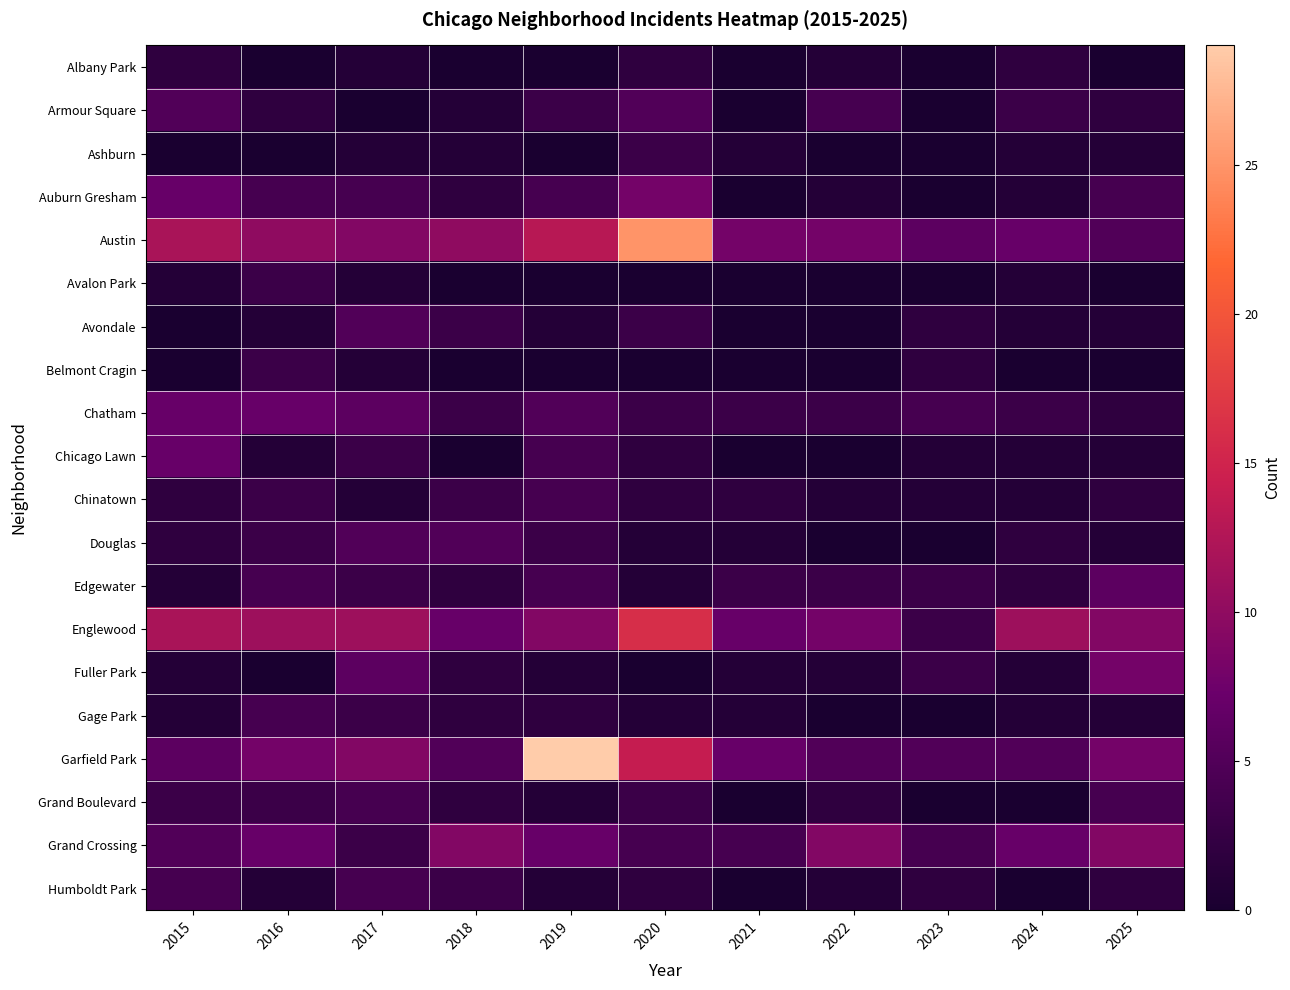

Reading right to left, list all the values displayed in this chart.

Albany Park: 2025=0	2024=2	2023=0	2022=1	2021=0	2020=2	2019=0	2018=0	2017=1	2016=0	2015=2
Armour Square: 2025=2	2024=3	2023=0	2022=4	2021=0	2020=5	2019=3	2018=1	2017=0	2016=2	2015=5
Ashburn: 2025=1	2024=1	2023=0	2022=0	2021=1	2020=3	2019=0	2018=1	2017=1	2016=0	2015=0
Auburn Gresham: 2025=4	2024=1	2023=0	2022=1	2021=0	2020=8	2019=4	2018=2	2017=4	2016=4	2015=7
Austin: 2025=5	2024=7	2023=6	2022=8	2021=8	2020=25	2019=13	2018=10	2017=9	2016=10	2015=12
Avalon Park: 2025=0	2024=1	2023=0	2022=0	2021=0	2020=0	2019=0	2018=0	2017=1	2016=3	2015=1
Avondale: 2025=1	2024=1	2023=2	2022=0	2021=0	2020=3	2019=1	2018=3	2017=5	2016=1	2015=0
Belmont Cragin: 2025=0	2024=0	2023=2	2022=0	2021=0	2020=0	2019=0	2018=0	2017=1	2016=3	2015=0
Chatham: 2025=2	2024=3	2023=4	2022=3	2021=3	2020=3	2019=5	2018=3	2017=6	2016=7	2015=7
Chicago Lawn: 2025=1	2024=1	2023=1	2022=0	2021=0	2020=2	2019=4	2018=0	2017=3	2016=1	2015=7
Chinatown: 2025=2	2024=1	2023=1	2022=1	2021=2	2020=2	2019=4	2018=3	2017=1	2016=3	2015=2
Douglas: 2025=1	2024=2	2023=0	2022=0	2021=1	2020=1	2019=3	2018=5	2017=5	2016=3	2015=2
Edgewater: 2025=6	2024=2	2023=3	2022=3	2021=3	2020=1	2019=4	2018=2	2017=3	2016=4	2015=1
Englewood: 2025=9	2024=11	2023=3	2022=8	2021=7	2020=16	2019=9	2018=7	2017=11	2016=11	2015=12
Fuller Park: 2025=8	2024=1	2023=3	2022=1	2021=1	2020=0	2019=1	2018=2	2017=6	2016=0	2015=1
Gage Park: 2025=1	2024=1	2023=0	2022=0	2021=1	2020=1	2019=2	2018=2	2017=3	2016=4	2015=1
Garfield Park: 2025=8	2024=5	2023=5	2022=5	2021=7	2020=14	2019=29	2018=5	2017=9	2016=8	2015=6
Grand Boulevard: 2025=4	2024=0	2023=0	2022=2	2021=0	2020=3	2019=1	2018=2	2017=4	2016=3	2015=3
Grand Crossing: 2025=9	2024=7	2023=4	2022=9	2021=4	2020=4	2019=7	2018=9	2017=3	2016=7	2015=5
Humboldt Park: 2025=2	2024=0	2023=2	2022=1	2021=0	2020=2	2019=1	2018=3	2017=4	2016=1	2015=4